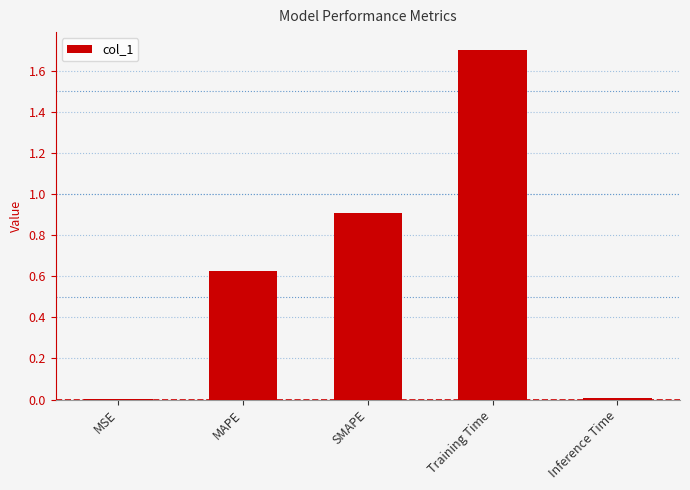

What value does the data have at SMAPE?

0.9